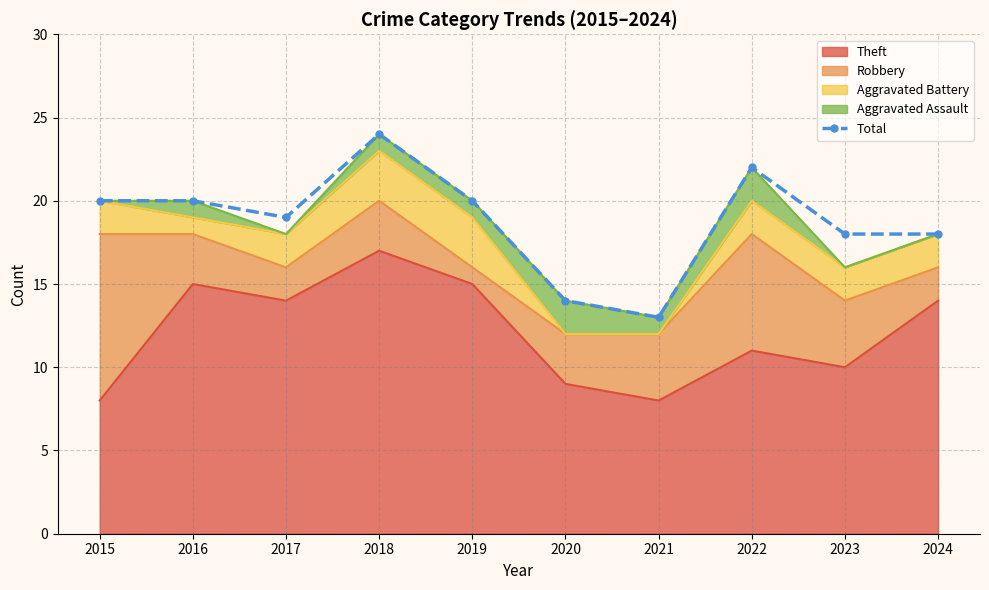

What is the value of the 4th point from the left?

24